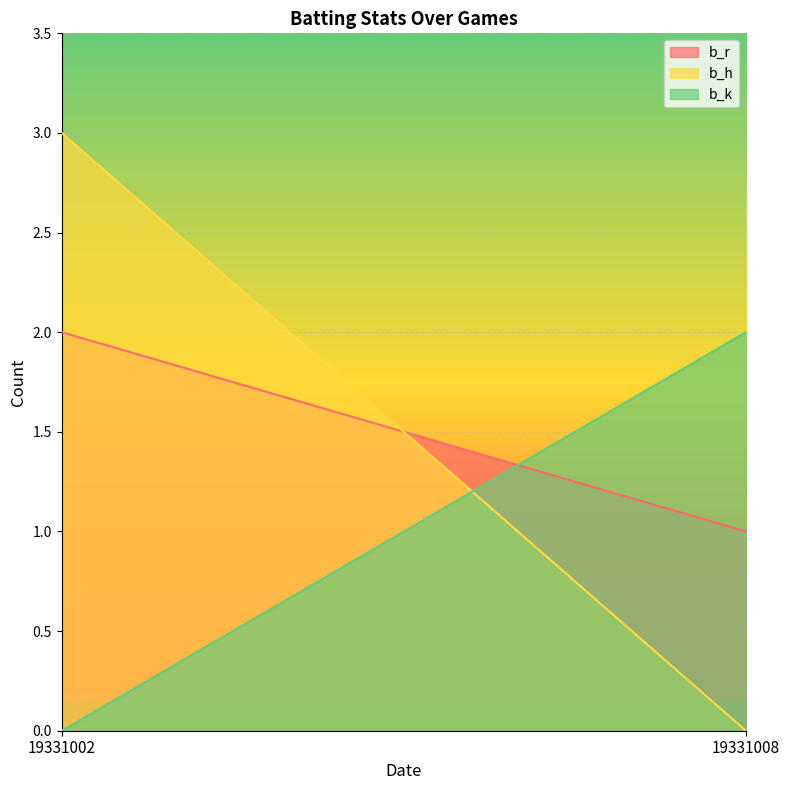

Reading right to left, extract all data points from this chart.

b_r: 19331008=1	19331002=2
b_h: 19331008=0	19331002=3
b_k: 19331008=2	19331002=0